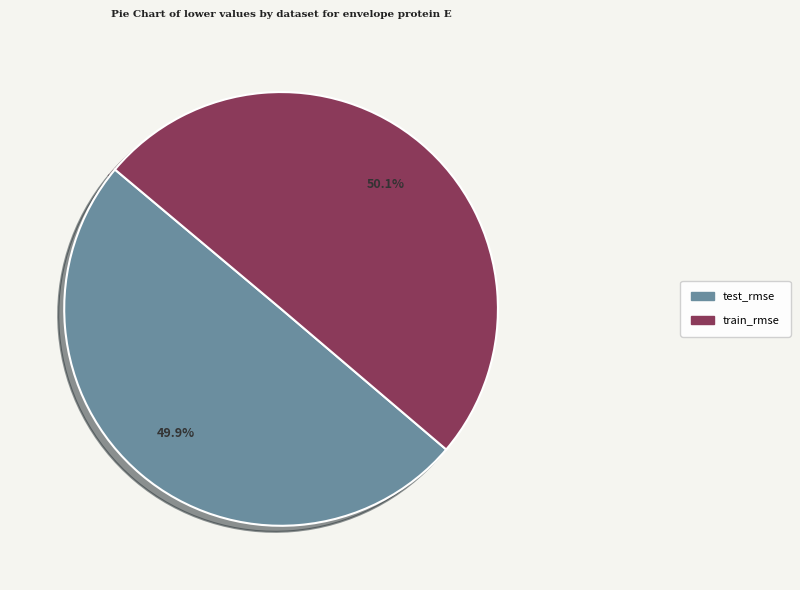

What is the smallest slice in the pie chart?

test_rmse